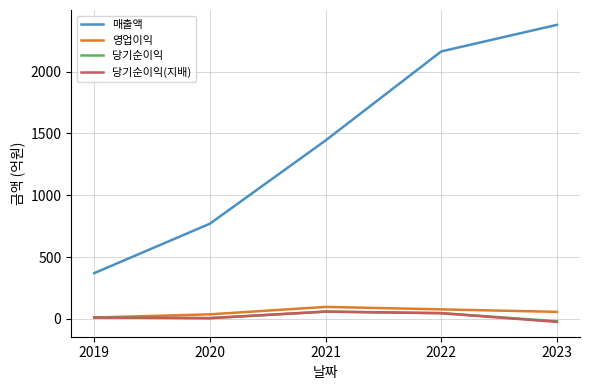

True or false: 매출액 and 영업이익 intersect in this chart.

False